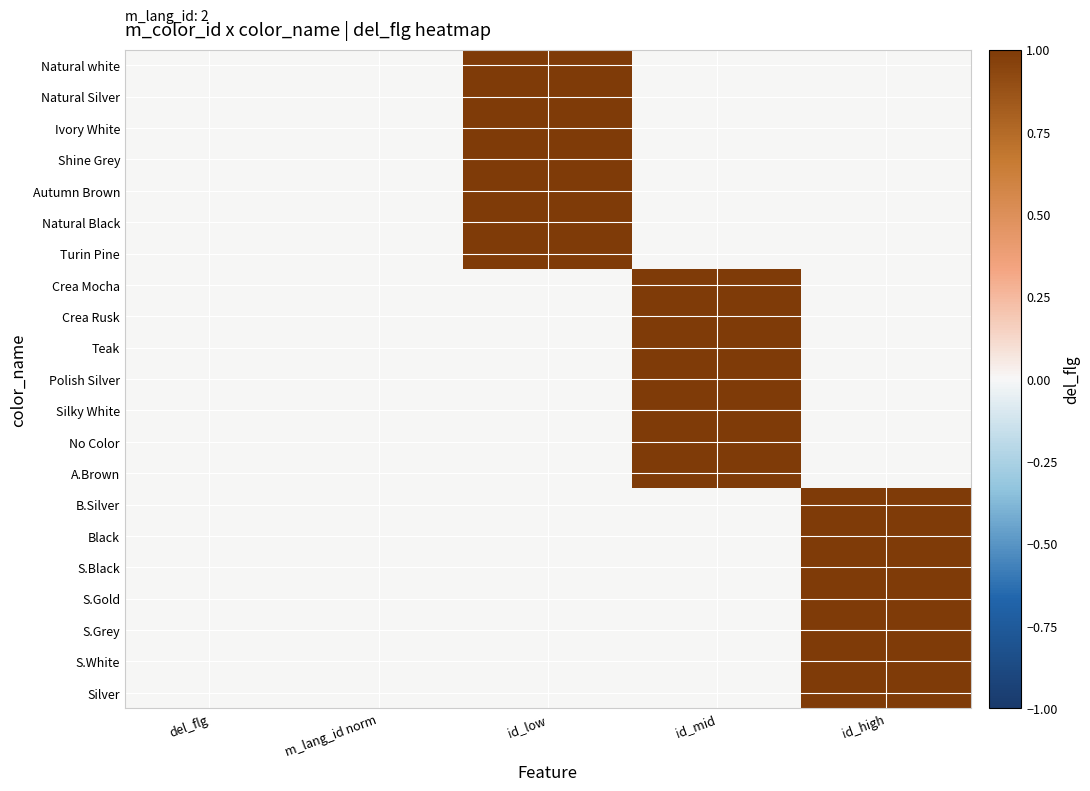

Reading left to right, transcribe all the data shown in this chart.

Natural white: del_flg=0	m_lang_id norm=0	id_low=1	id_mid=0	id_high=0
Natural Silver: del_flg=0	m_lang_id norm=0	id_low=1	id_mid=0	id_high=0
Ivory White: del_flg=0	m_lang_id norm=0	id_low=1	id_mid=0	id_high=0
Shine Grey: del_flg=0	m_lang_id norm=0	id_low=1	id_mid=0	id_high=0
Autumn Brown: del_flg=0	m_lang_id norm=0	id_low=1	id_mid=0	id_high=0
Natural Black: del_flg=0	m_lang_id norm=0	id_low=1	id_mid=0	id_high=0
Turin Pine: del_flg=0	m_lang_id norm=0	id_low=1	id_mid=0	id_high=0
Crea Mocha: del_flg=0	m_lang_id norm=0	id_low=0	id_mid=1	id_high=0
Crea Rusk: del_flg=0	m_lang_id norm=0	id_low=0	id_mid=1	id_high=0
Teak: del_flg=0	m_lang_id norm=0	id_low=0	id_mid=1	id_high=0
Polish Silver: del_flg=0	m_lang_id norm=0	id_low=0	id_mid=1	id_high=0
Silky White: del_flg=0	m_lang_id norm=0	id_low=0	id_mid=1	id_high=0
No Color: del_flg=0	m_lang_id norm=0	id_low=0	id_mid=1	id_high=0
A.Brown: del_flg=0	m_lang_id norm=0	id_low=0	id_mid=1	id_high=0
B.Silver: del_flg=0	m_lang_id norm=0	id_low=0	id_mid=0	id_high=1
Black: del_flg=0	m_lang_id norm=0	id_low=0	id_mid=0	id_high=1
S.Black: del_flg=0	m_lang_id norm=0	id_low=0	id_mid=0	id_high=1
S.Gold: del_flg=0	m_lang_id norm=0	id_low=0	id_mid=0	id_high=1
S.Grey: del_flg=0	m_lang_id norm=0	id_low=0	id_mid=0	id_high=1
S.White: del_flg=0	m_lang_id norm=0	id_low=0	id_mid=0	id_high=1
Silver: del_flg=0	m_lang_id norm=0	id_low=0	id_mid=0	id_high=1